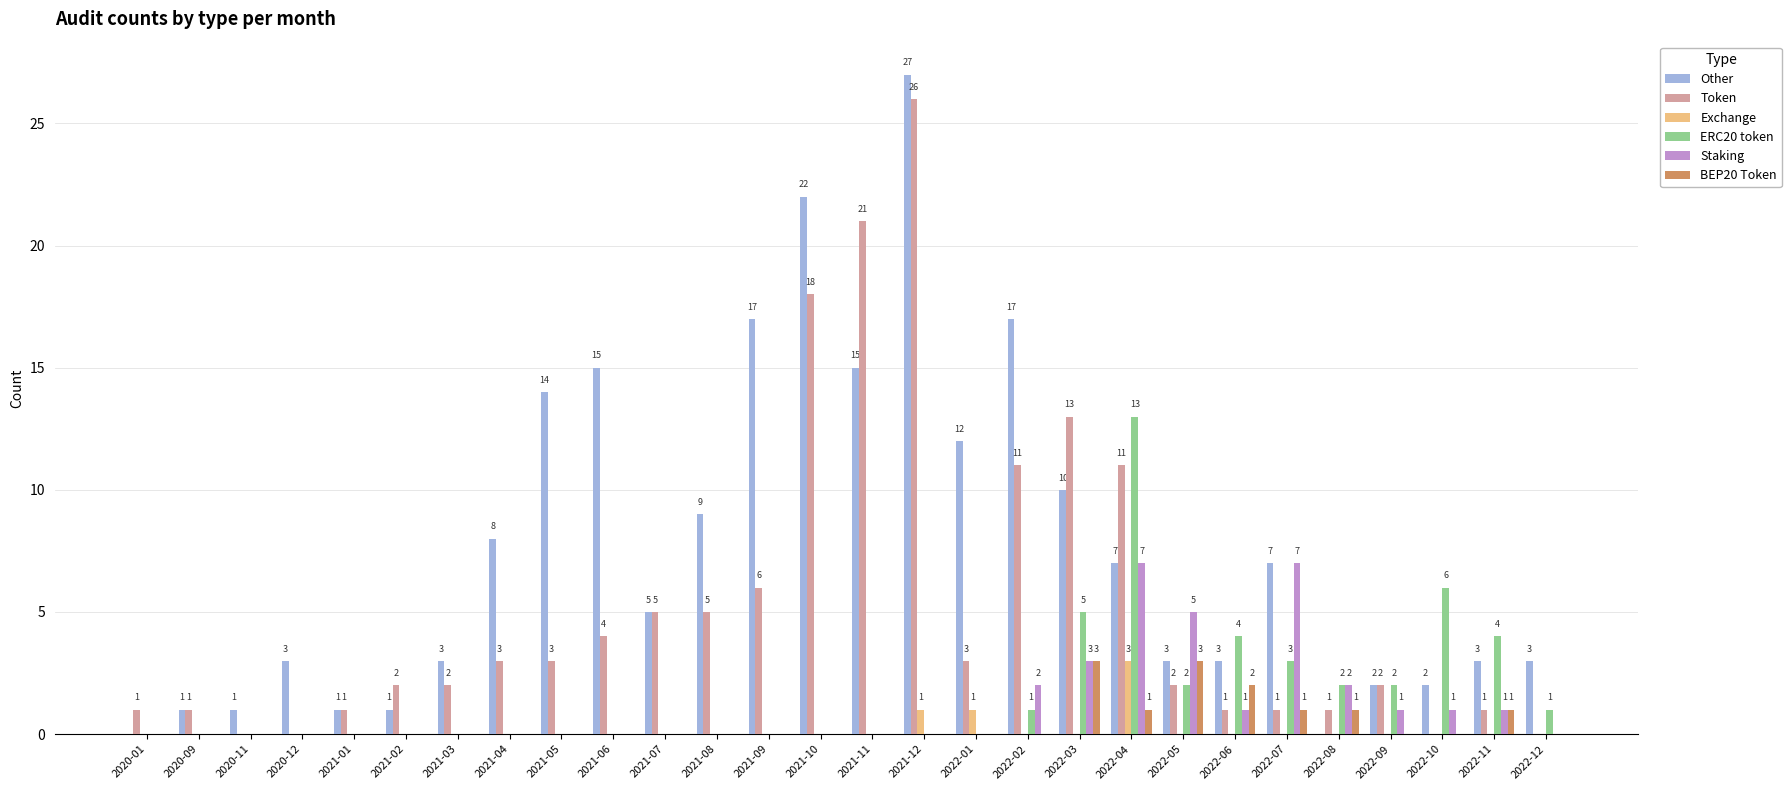

Count the number of categories in the chart.

28